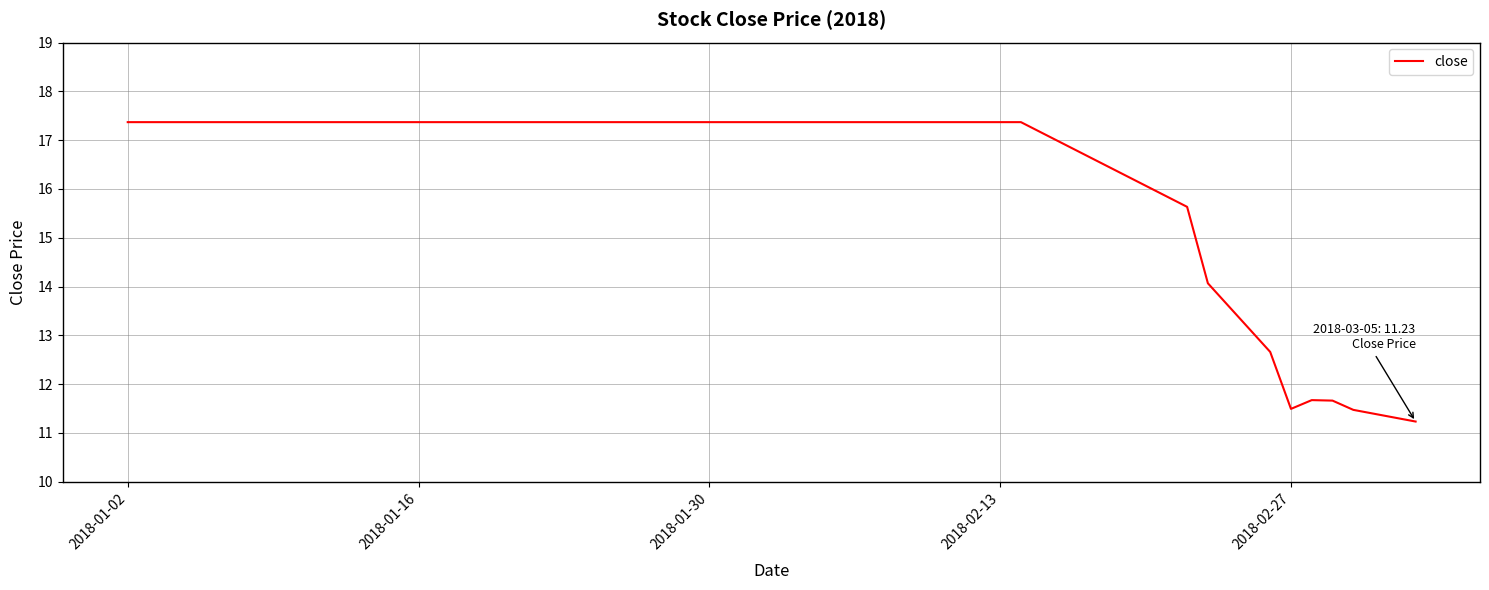

What is the difference between the second highest and minimum values?

6.1